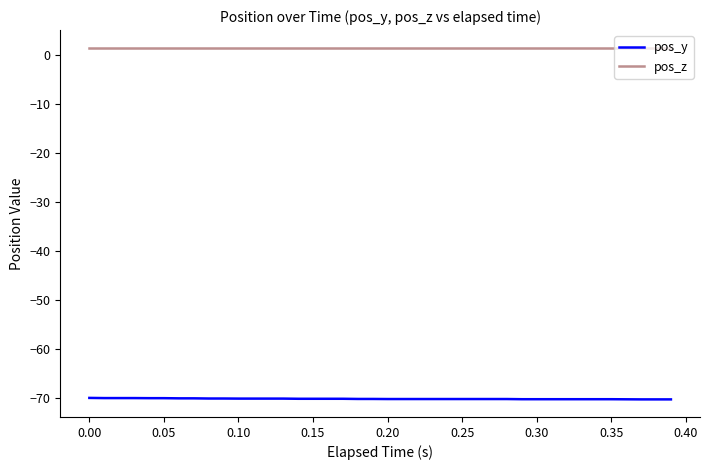

List the series in order of their overall mean, highest first.

pos_z, pos_y